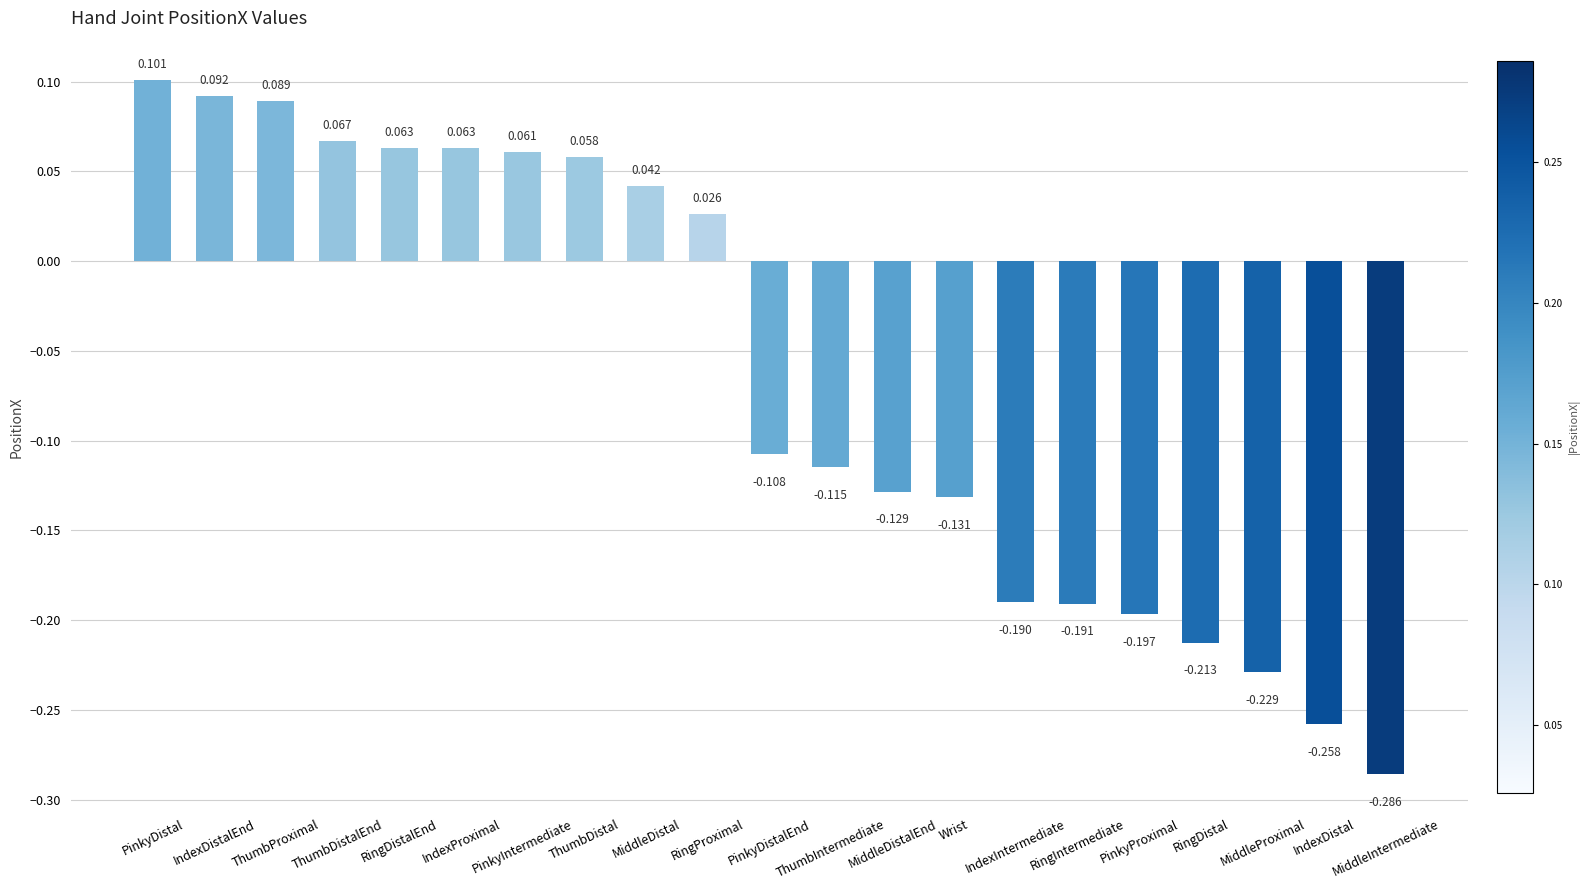

Reading left to right, list all the values displayed in this chart.

0.1	0.1	0.1	0.1	0.1	0.1	0.1	0.1	0.0	0.0	-0.1	-0.1	-0.1	-0.1	-0.2	-0.2	-0.2	-0.2	-0.2	-0.3	-0.3